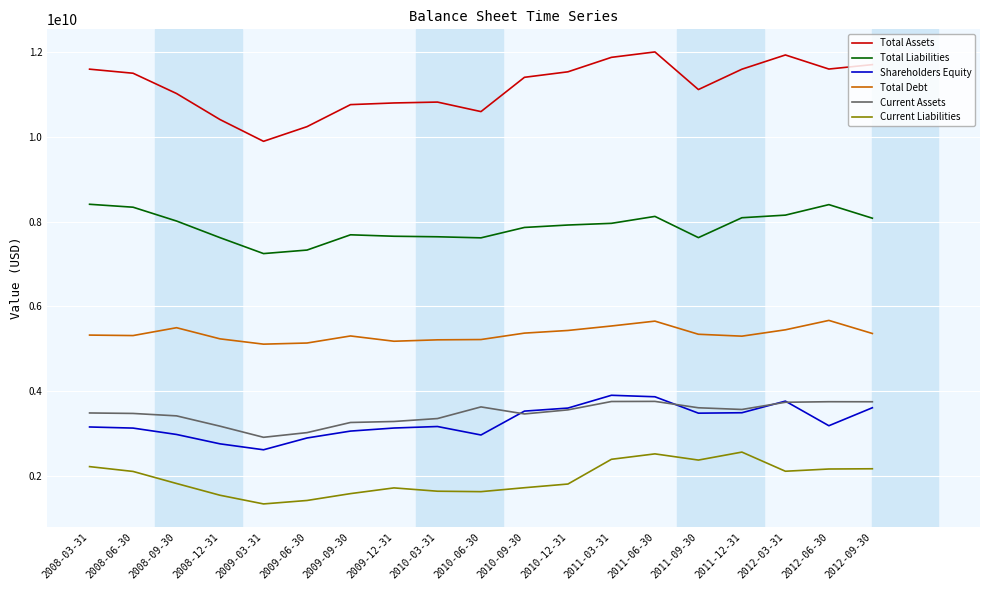

What is the smallest value displayed?

1339983000